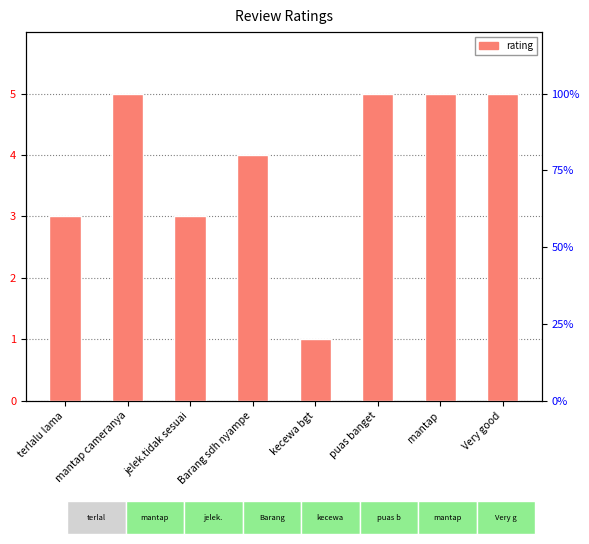

What is the approximate value at puas banget?

5